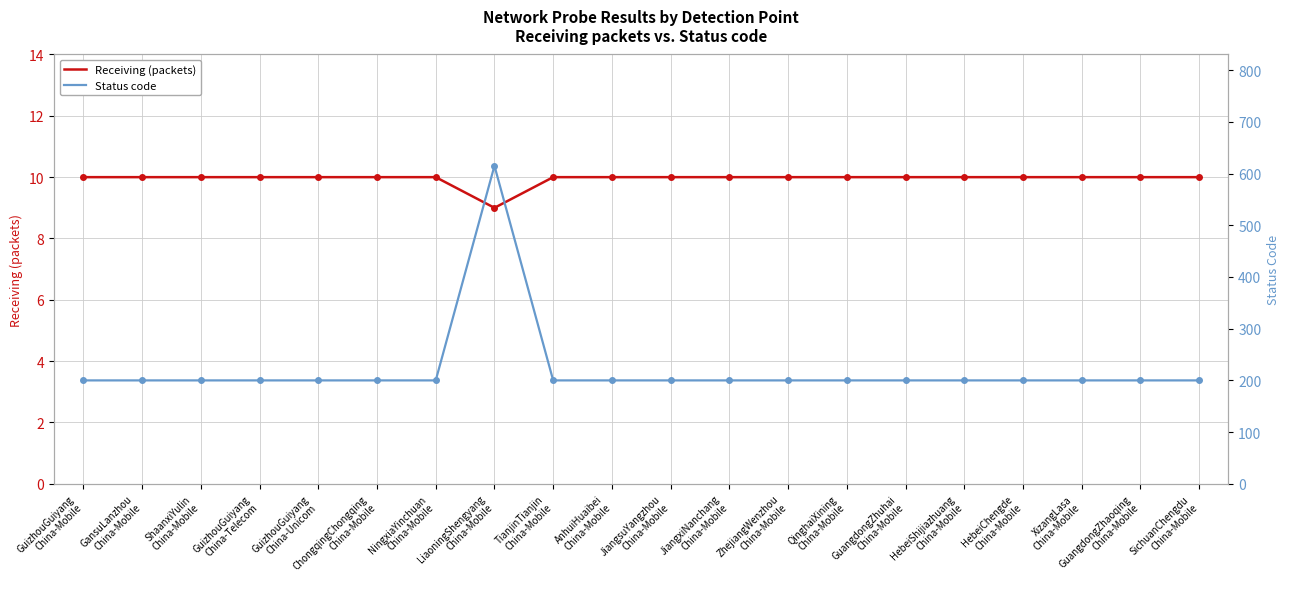

Rank the categories by Receiving (packets) value from highest to lowest.

GuizhouGuiyang
China-Mobile, GansuLanzhou
China-Mobile, ShaanxiYulin
China-Mobile, GuizhouGuiyang
China-Telecom, GuizhouGuiyang
China-Unicom, ChongqingChongqing
China-Mobile, NingxiaYinchuan
China-Mobile, TianjinTianjin
China-Mobile, AnhuiHuaibei
China-Mobile, JiangsuYangzhou
China-Mobile, JiangxiNanchang
China-Mobile, ZhejiangWenzhou
China-Mobile, QinghaiXining
China-Mobile, GuangdongZhuhai
China-Mobile, HebeiShijiazhuang
China-Mobile, HebeiChengde
China-Mobile, XizangLasa
China-Mobile, GuangdongZhaoqing
China-Mobile, SichuanChengdu
China-Mobile, LiaoningShengyang
China-Mobile